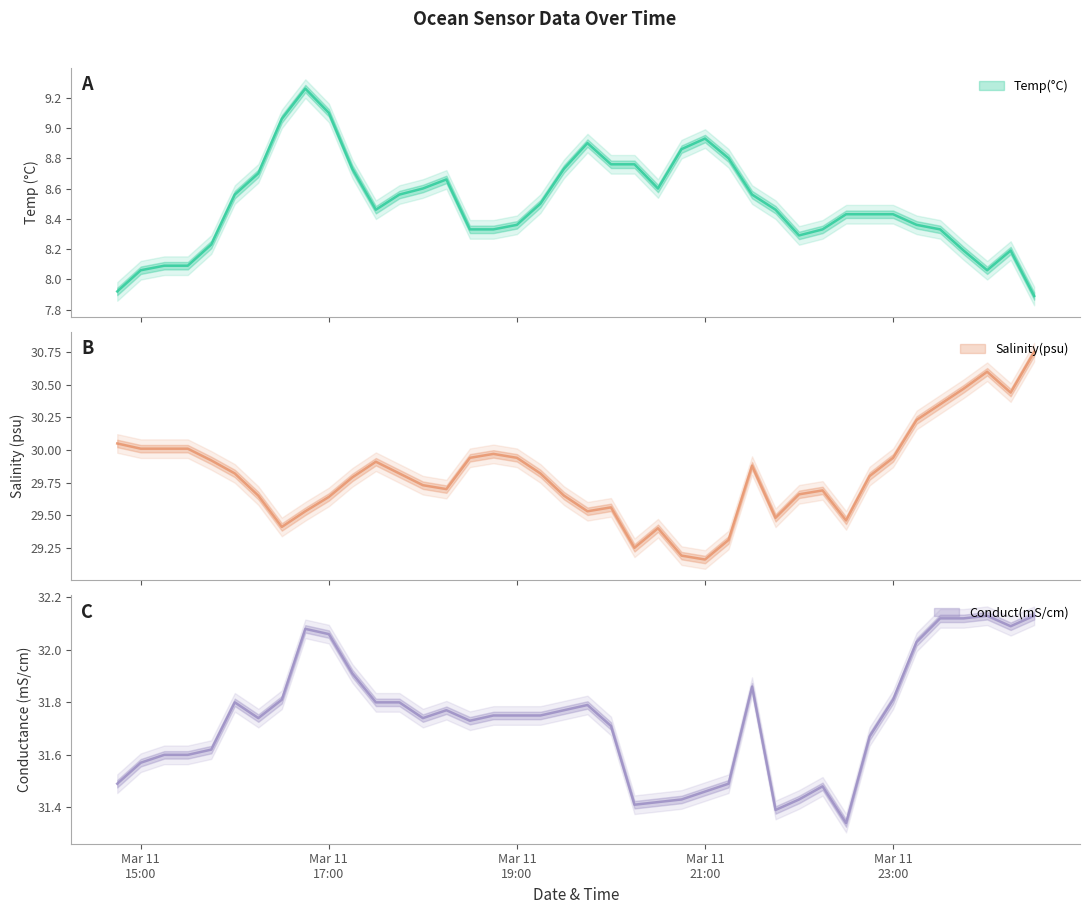

What position from the right is 2020-03-12 00:30:00?

1